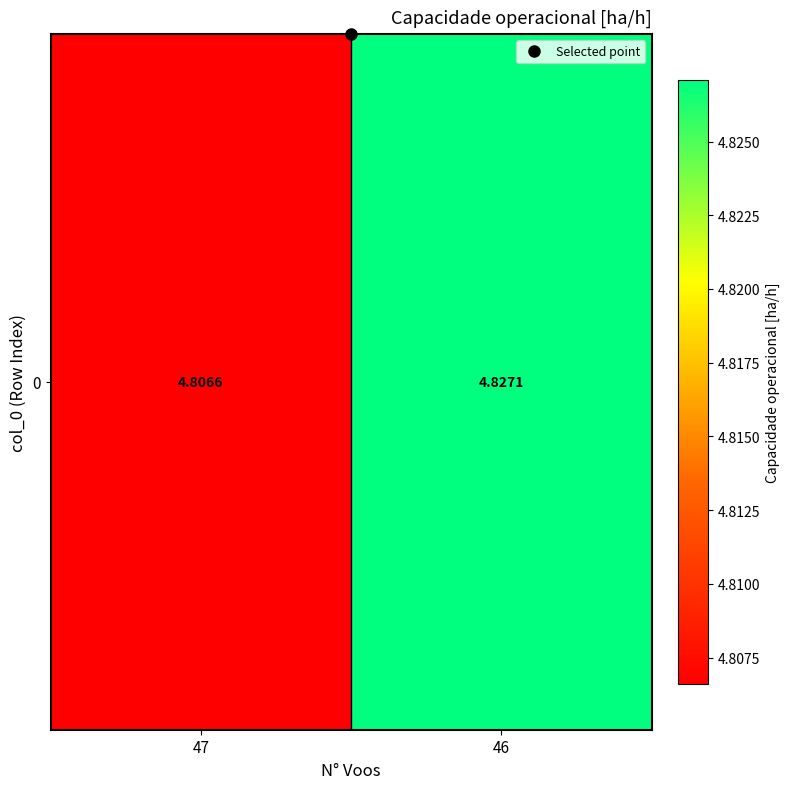

What value does the data have at 47?

4.8